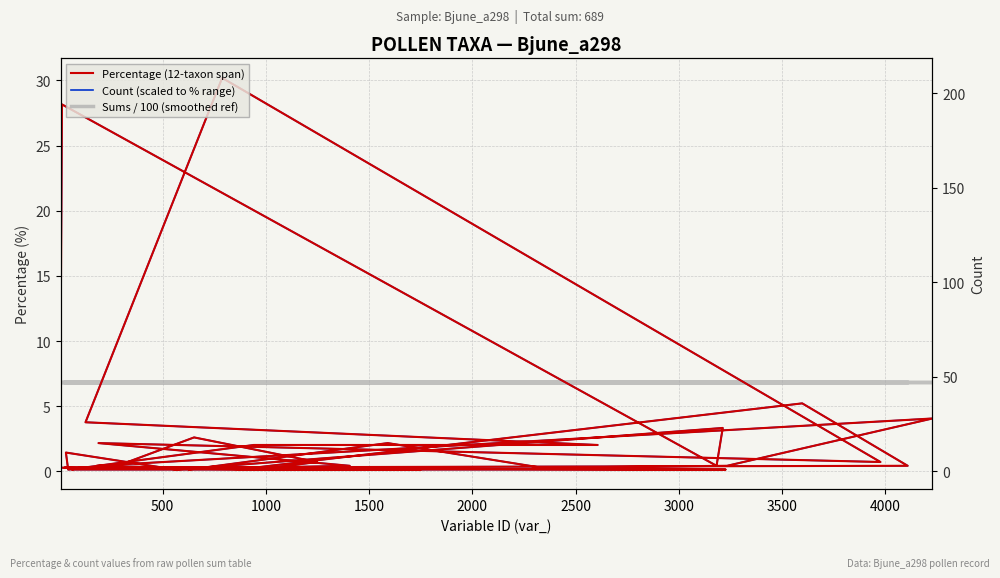

List the series in order of their peak value, highest first.

Percentage (12-taxon span), Count (scaled to % range), Sums / 100 (smoothed ref)